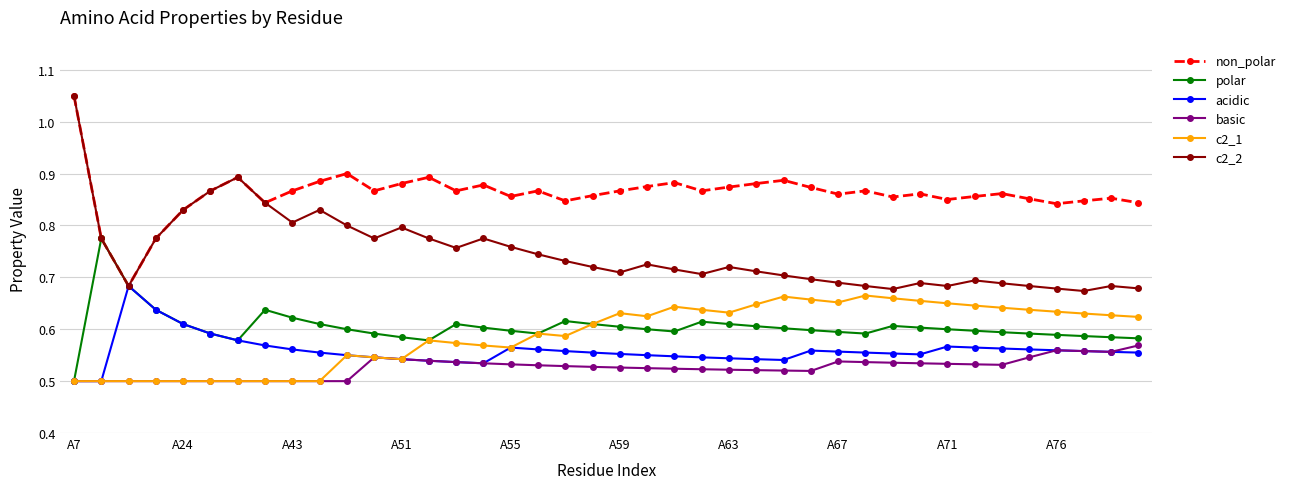

Count the c2_1 values in the range 0 to 1.

40